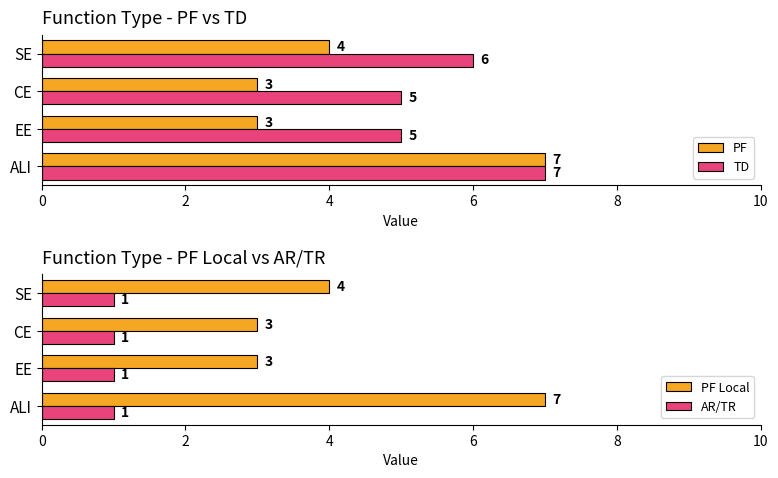

At how many categories does at least one series exceed 4?

4